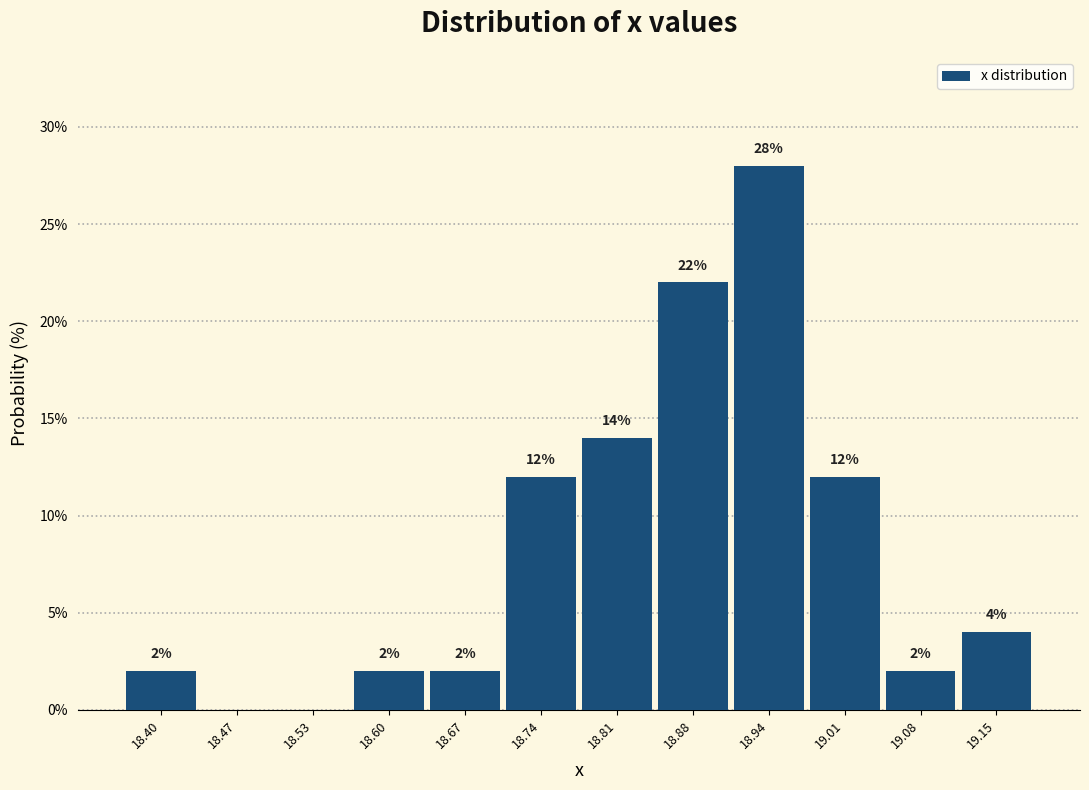

Over which range of the x-axis is the bar tallest?

18.91 to 18.98